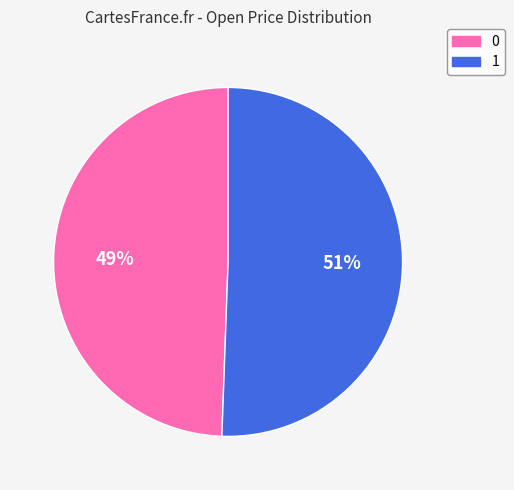

What is the ratio of the value at 1 to the value at 0?

1.0